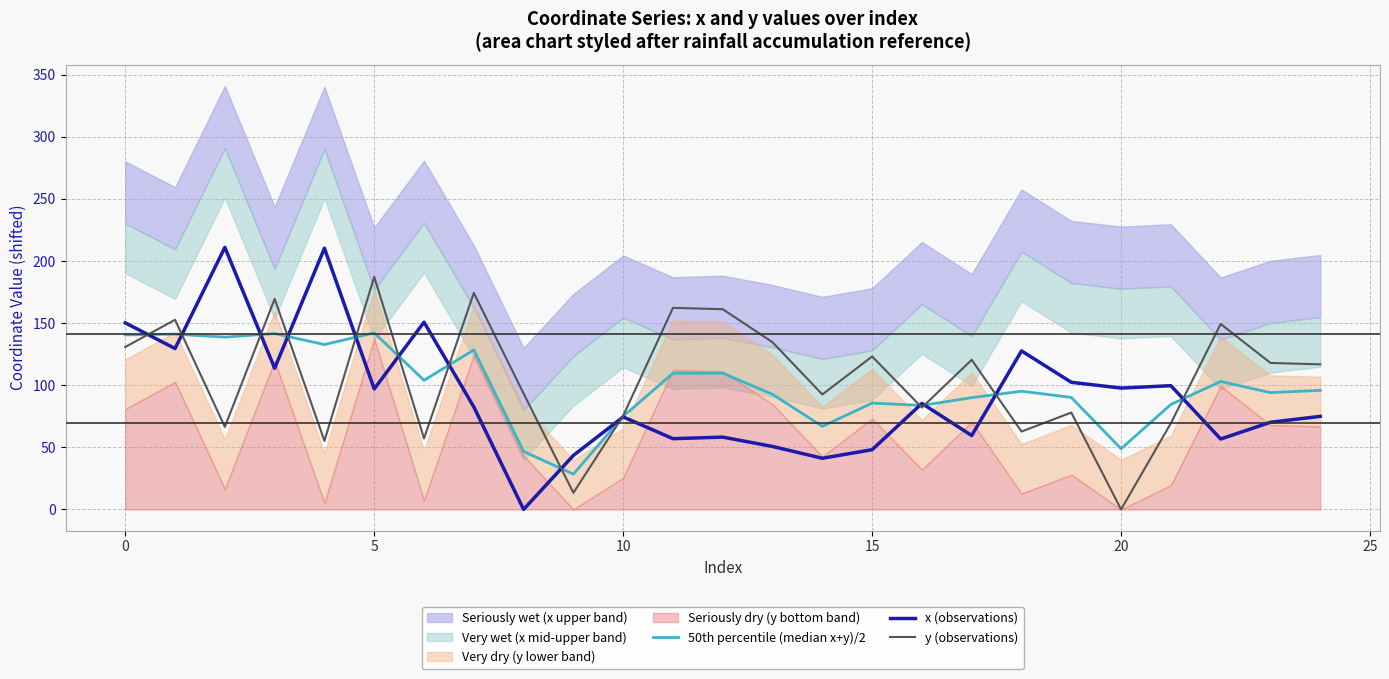

How many intersections are there between x (observations) and y (observations)?

13